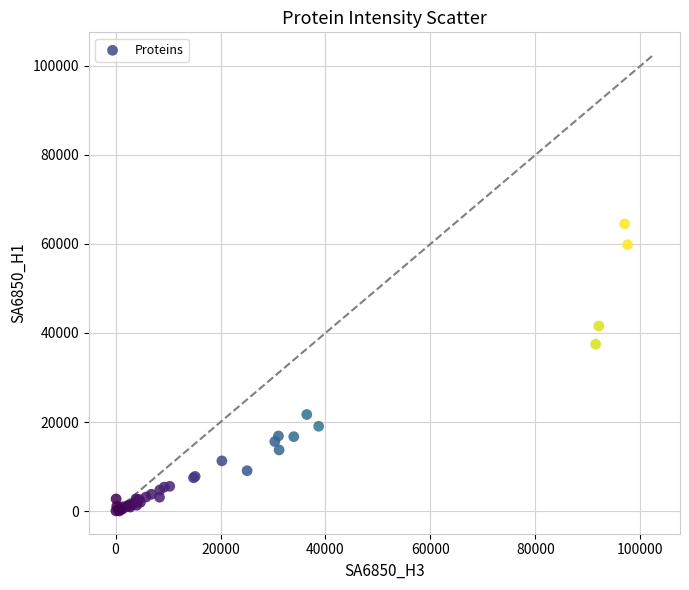

What Y value in the scatter plot is closest to 32271?

37465.8